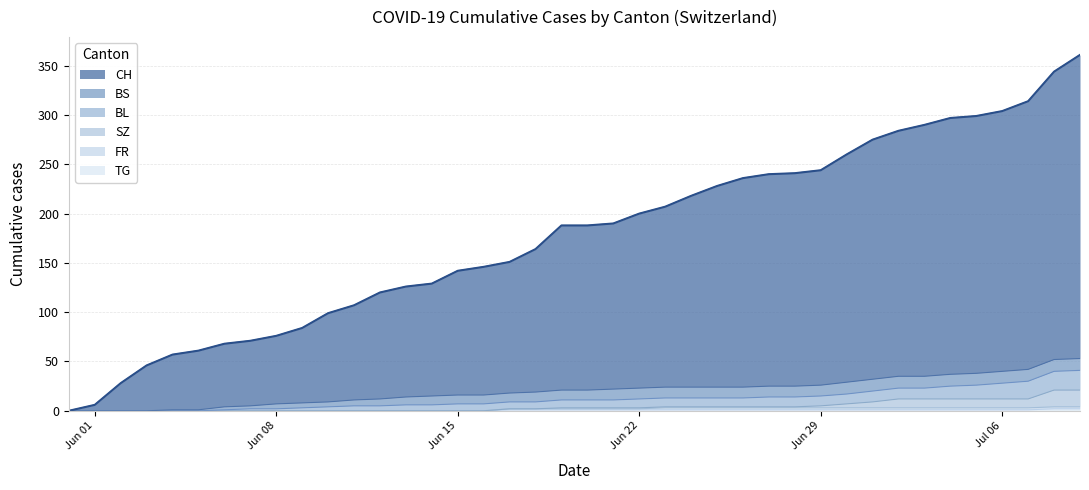

How many data points does each series have?

40